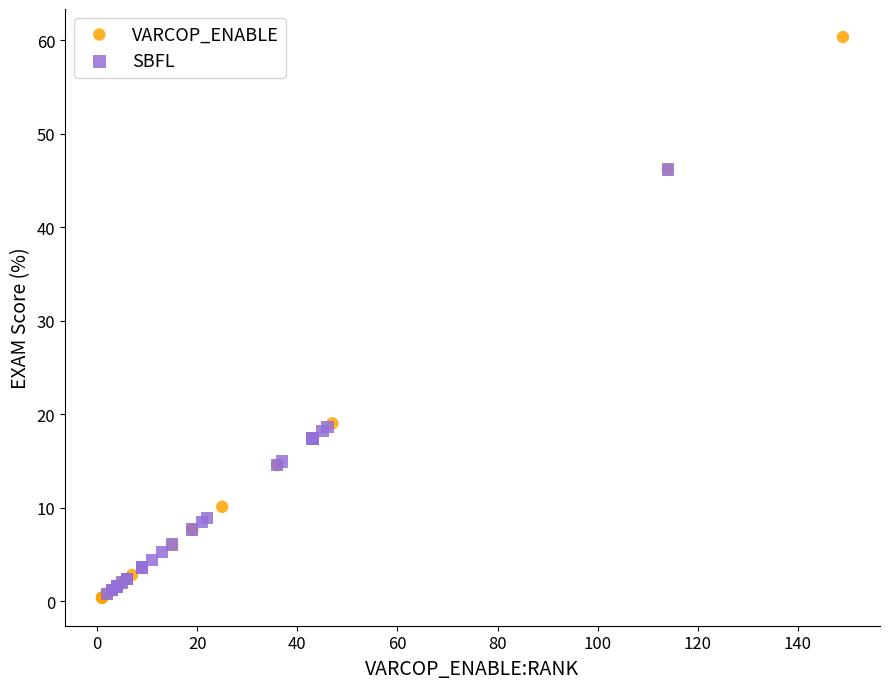

Which series reaches the maximum Y coordinate?

VARCOP_ENABLE